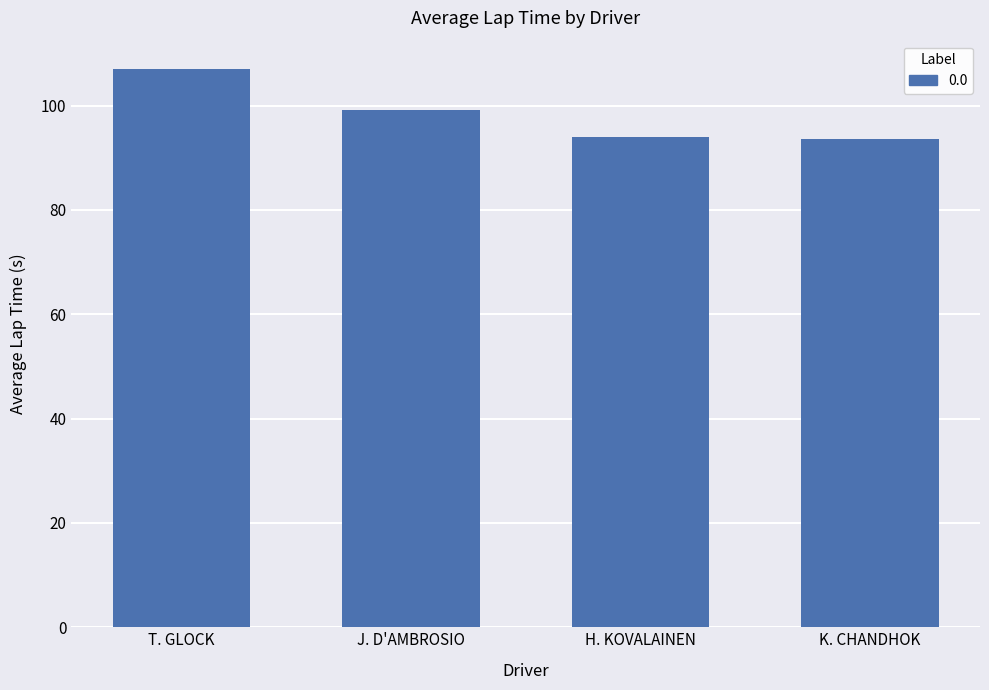

True or false: the data shows 12 at H. KOVALAINEN.

False